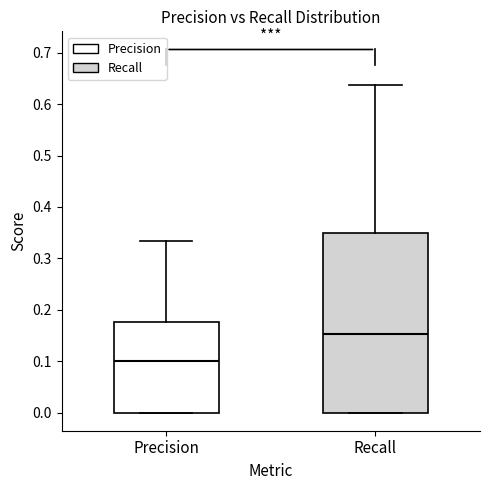

Reading left to right, transcribe this box plot: for each box, give where its median line is, the range the box spans, and where its two whiskers end, as read against the y-axis. The values are not printed on the chart, so give them approximately, as read against the axis.

Precision: median 0.10, box 0.00 to 0.18, whiskers 0.00 to 0.33
Recall: median 0.15, box 0.00 to 0.35, whiskers 0.00 to 0.64